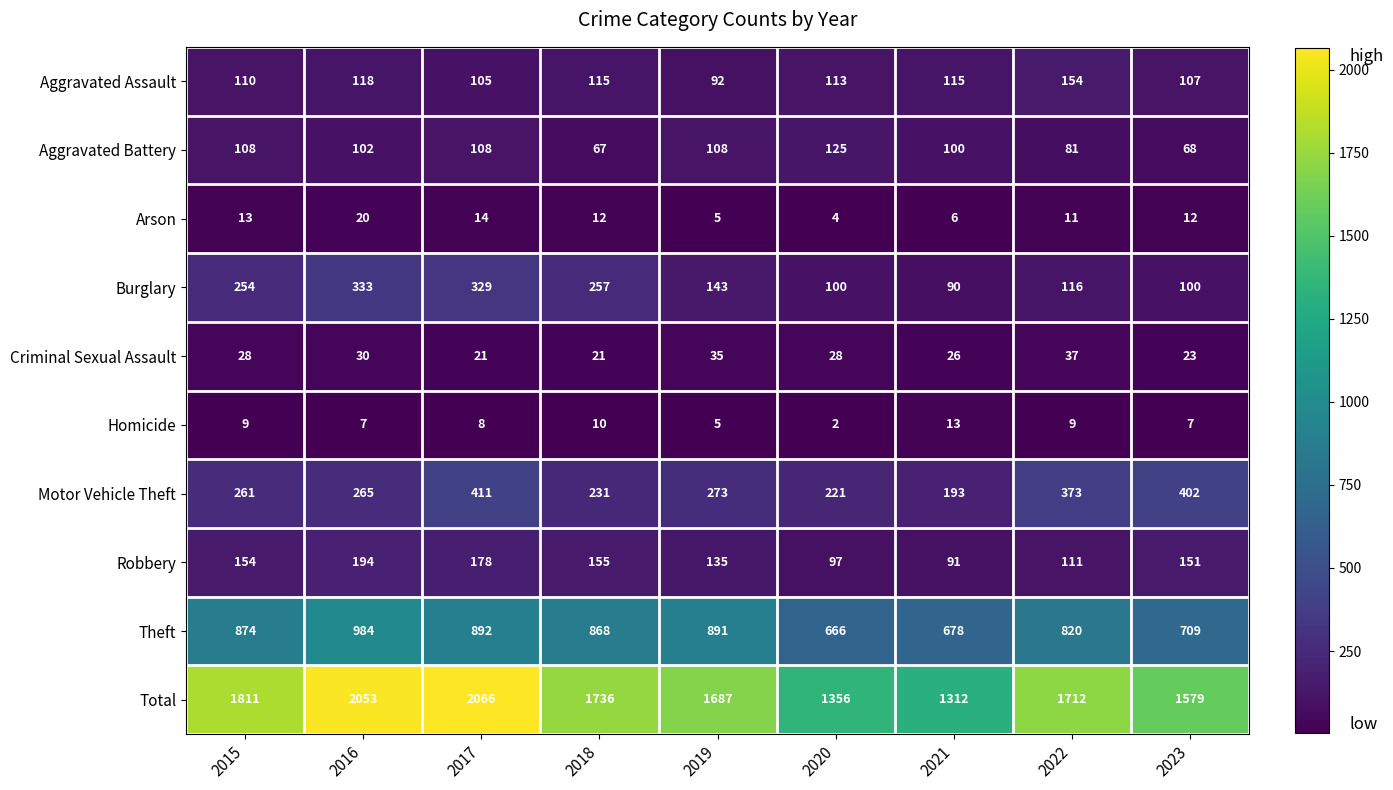

At which label is Theft closest to 825?

2022